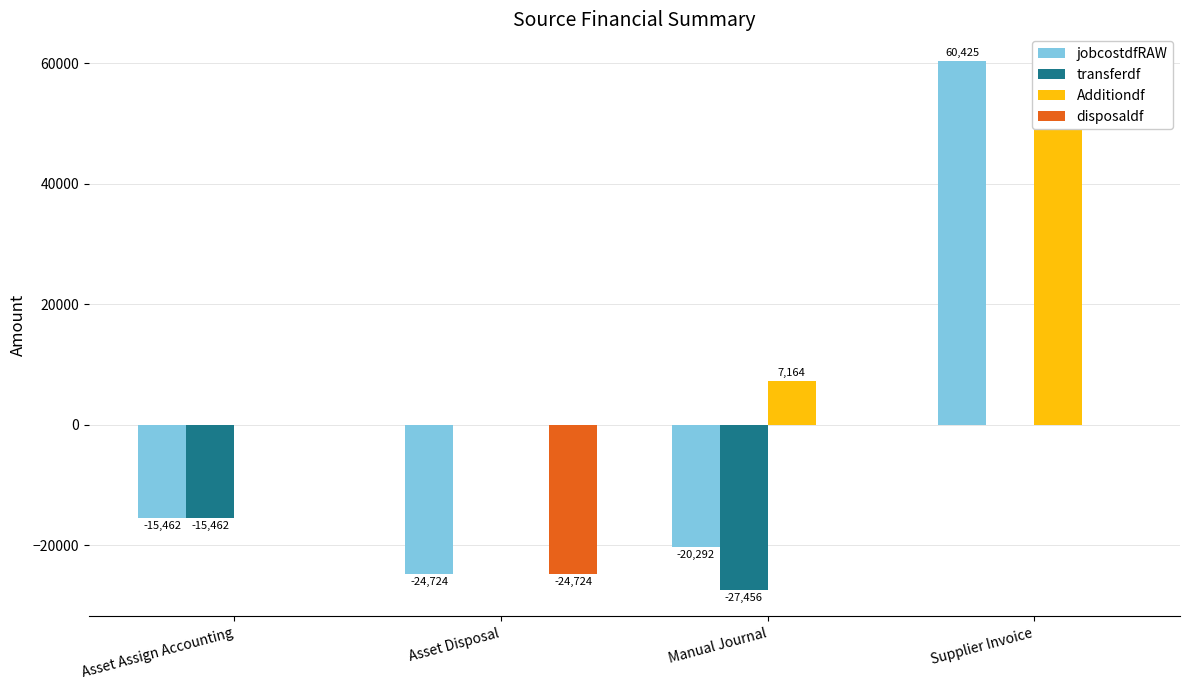

What is the difference between the second highest and minimum values in the jobcostdfRAW series?

9262.2